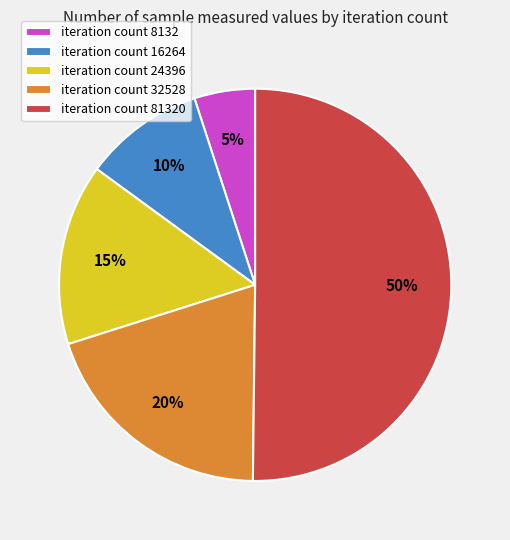

Count the number of slices in the pie.

5